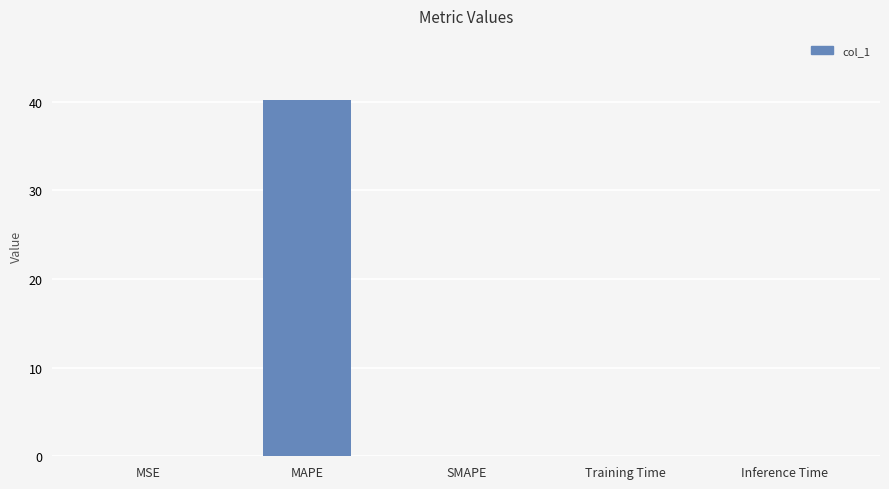

The chart shows a value of 13.8 at SMAPE. True or false?

False